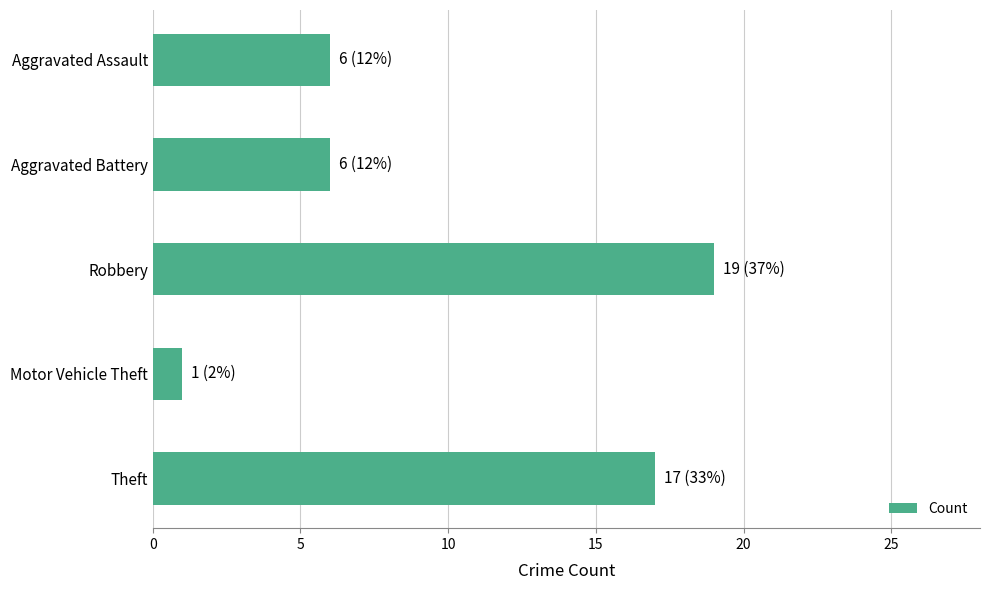

How many bars are there in total?

5